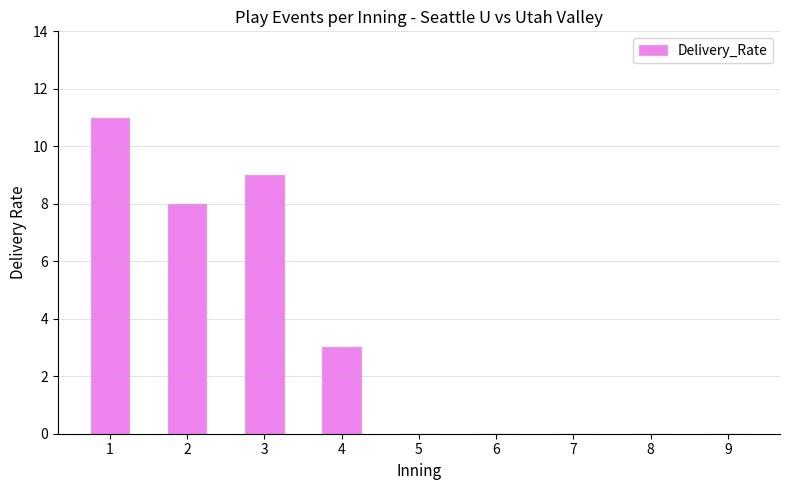

Are the bars horizontal?

No